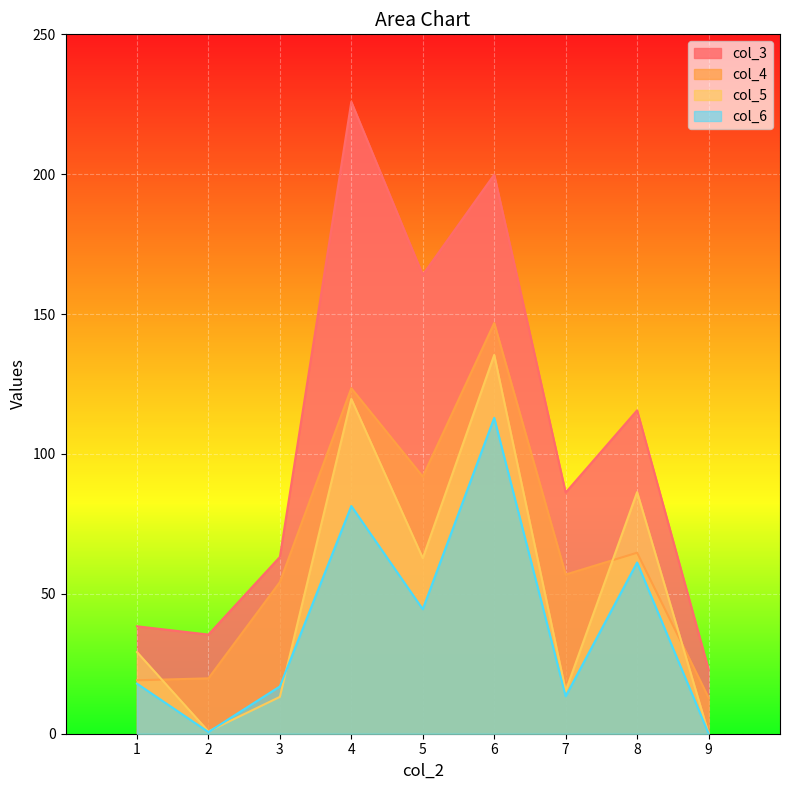

Is the value of col_3 at 3 greater than the value of col_5 at 5?

Yes